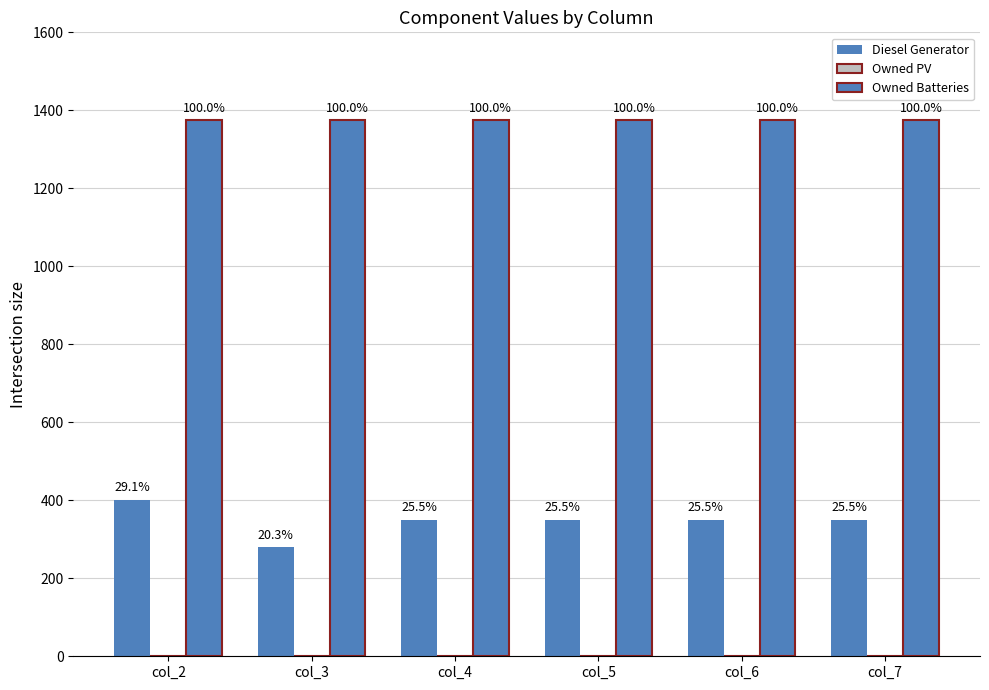

Rank the series by their maximum value, from lowest to highest.

Owned PV, Diesel Generator, Owned Batteries